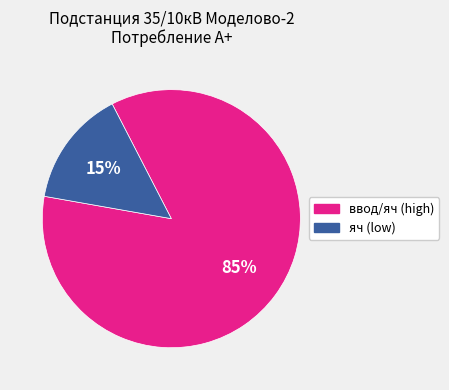

To the nearest percent, what is the average slice percentage?

50%